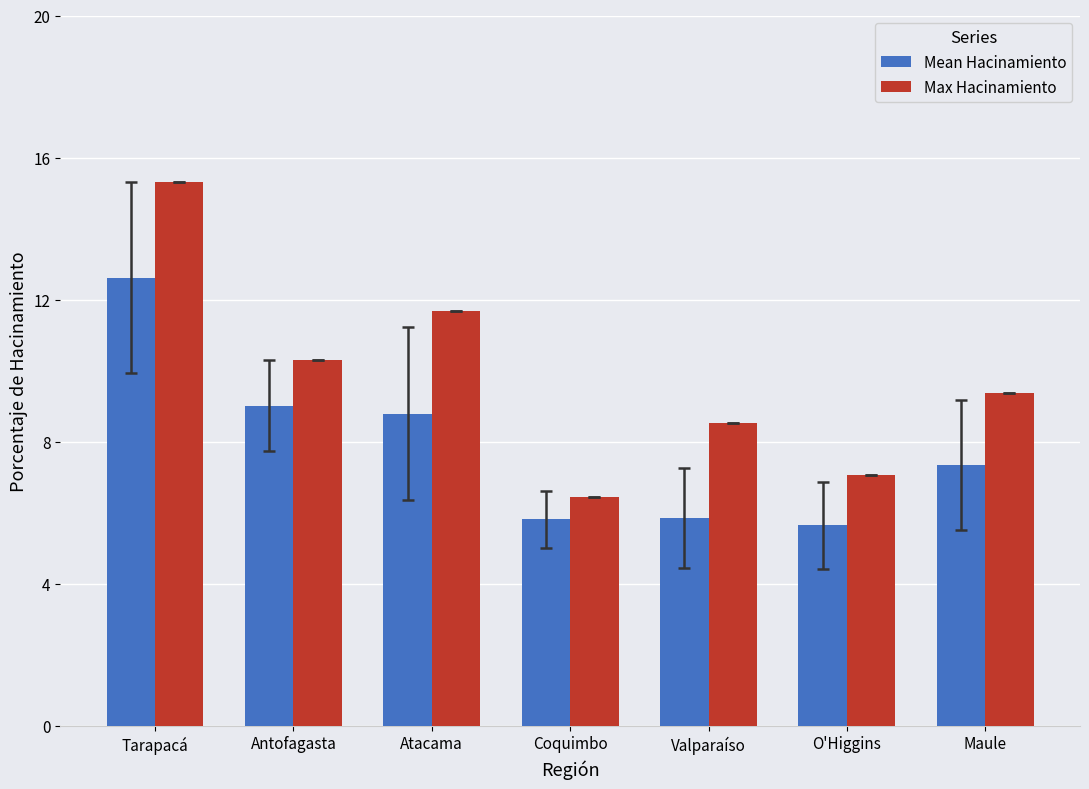

Rank the series by their maximum value, from lowest to highest.

Mean Hacinamiento, Max Hacinamiento